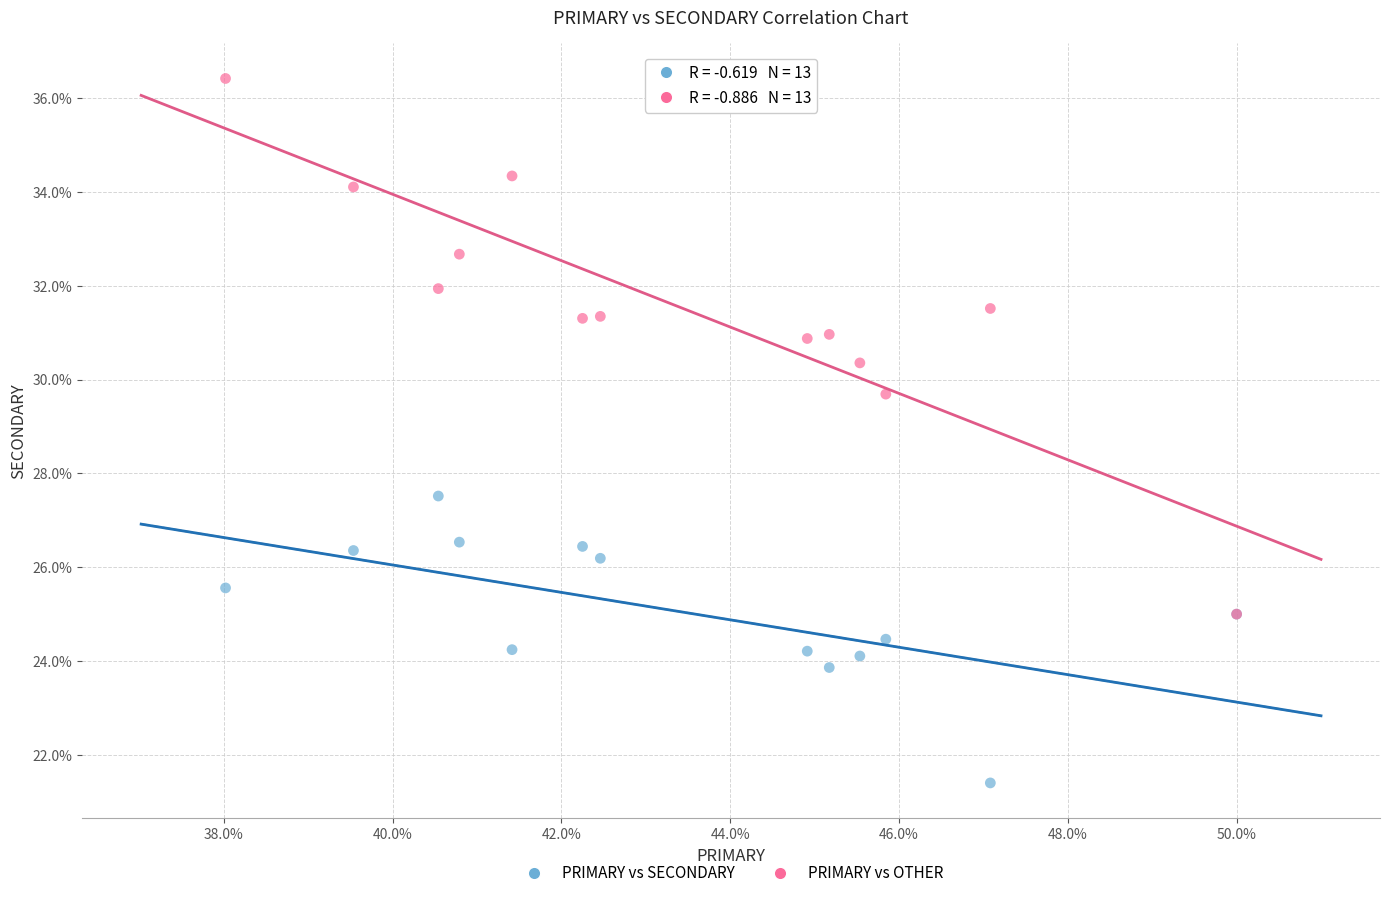

Across all series, what Y value is closest to 28?

27.5